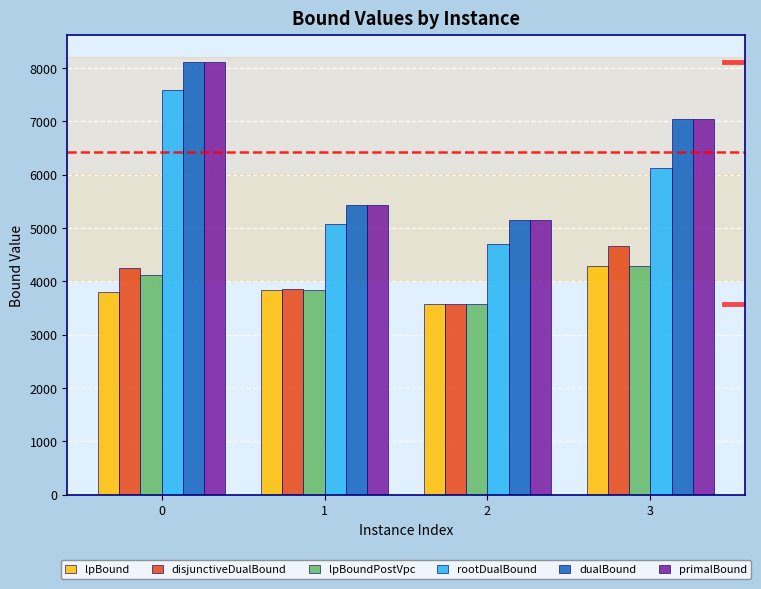

What are all the series names shown in the legend?

lpBound, disjunctiveDualBound, lpBoundPostVpc, rootDualBound, dualBound, primalBound